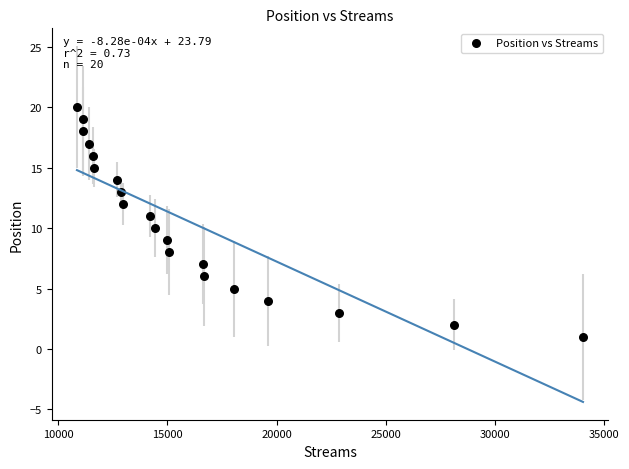

What is the range of Y values (max minus min)?

19